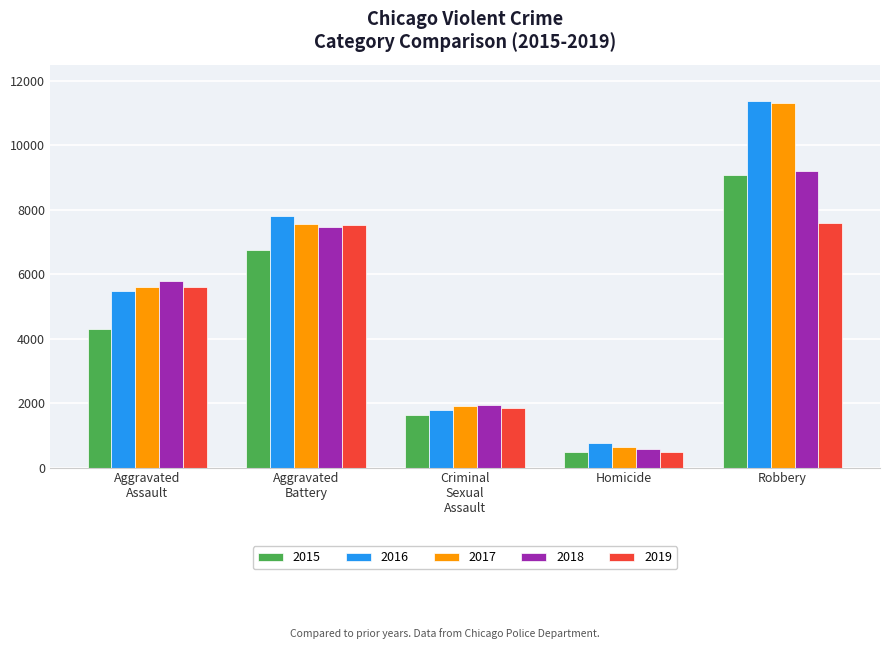

How many data points in 2017 are less than 5589?

2